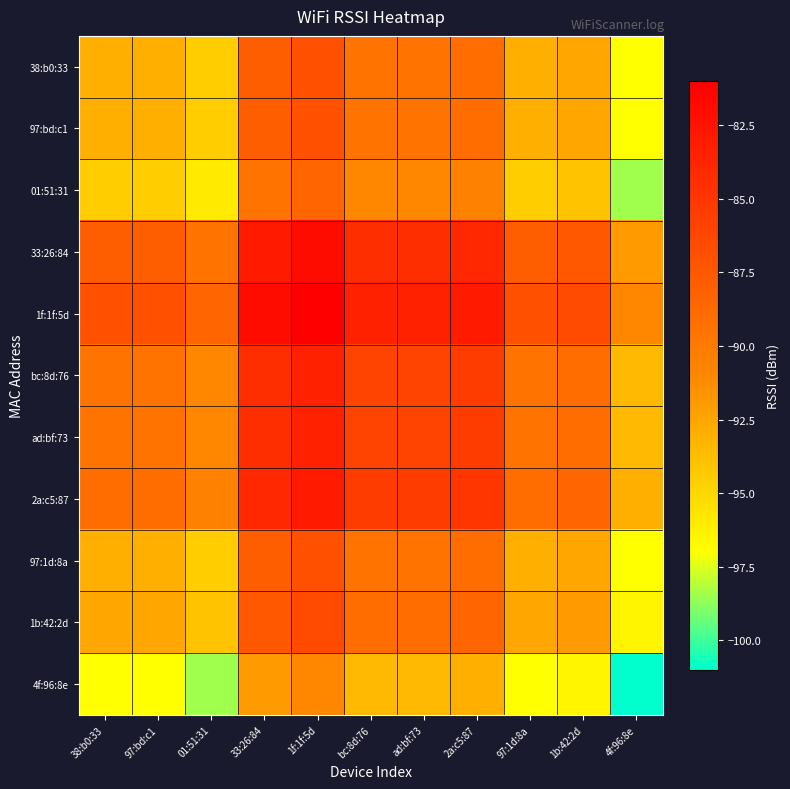

What is the difference between the highest and lowest values at 97:1d:8a?

10.0